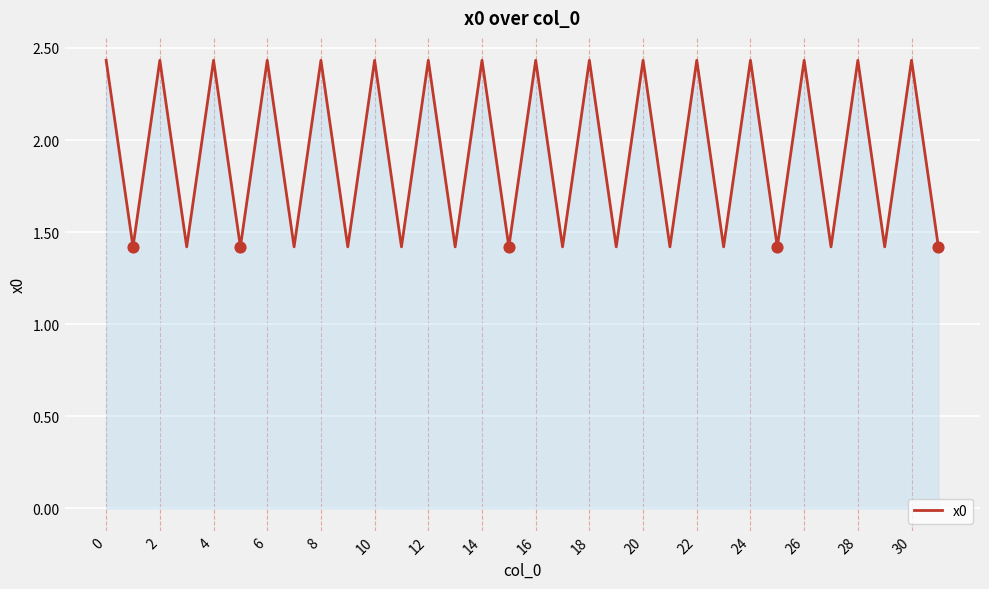

What is the smallest value displayed?

1.4